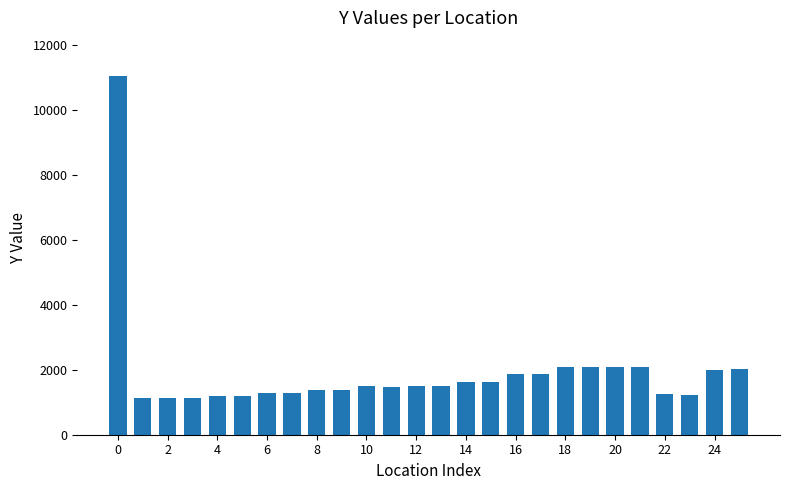

What is the value of the 14th bar from the left?

1500